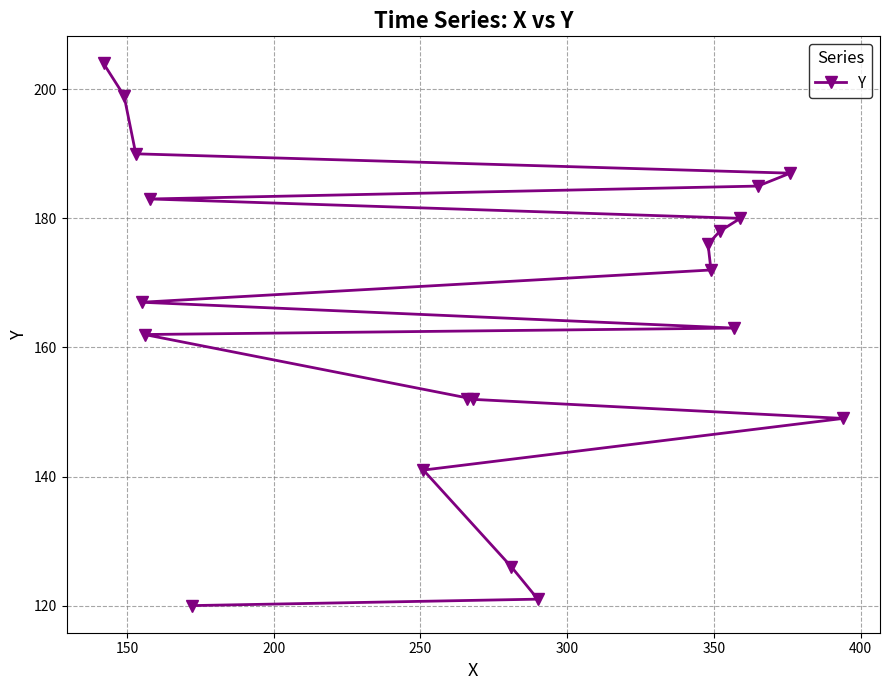

What is the value of the 8th point from the left?

141